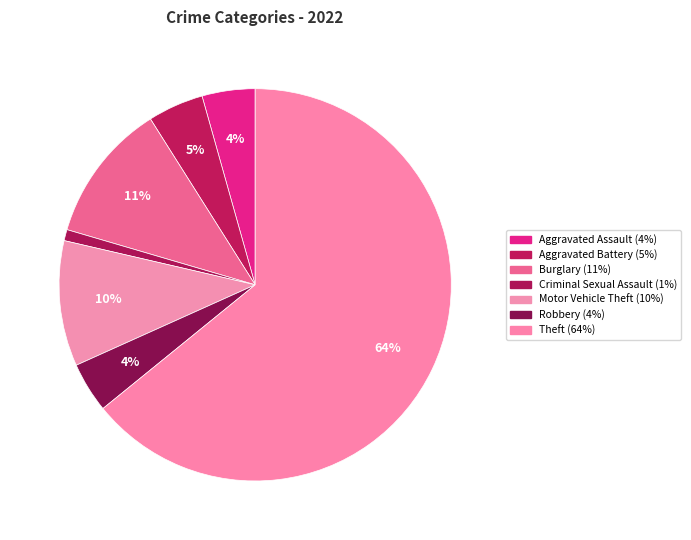

Does Criminal Sexual Assault represent more than half of the total?

No